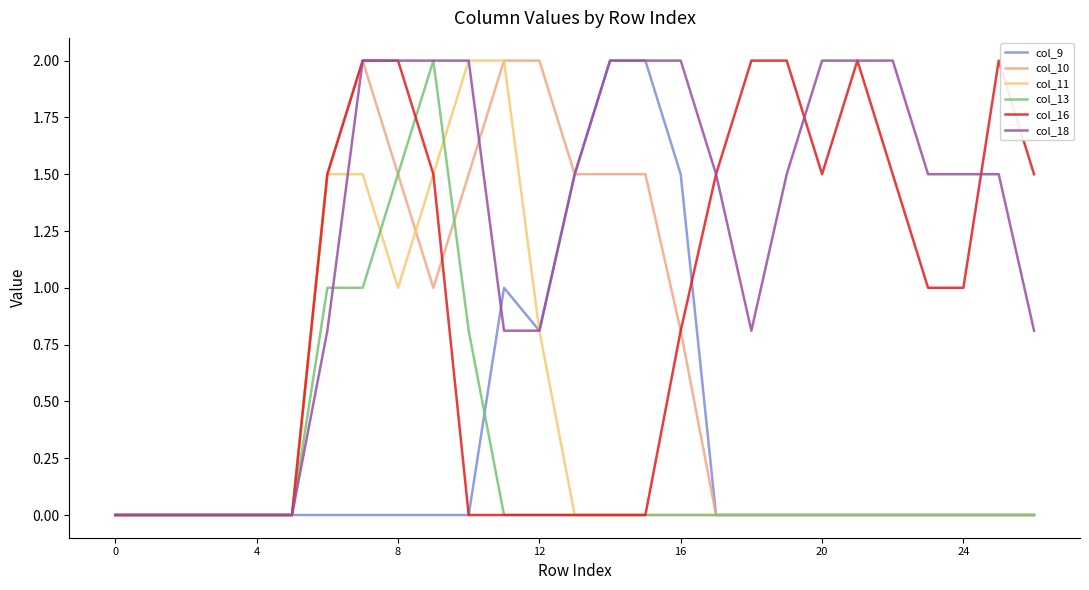

What is the maximum value shown in the chart?

2.0